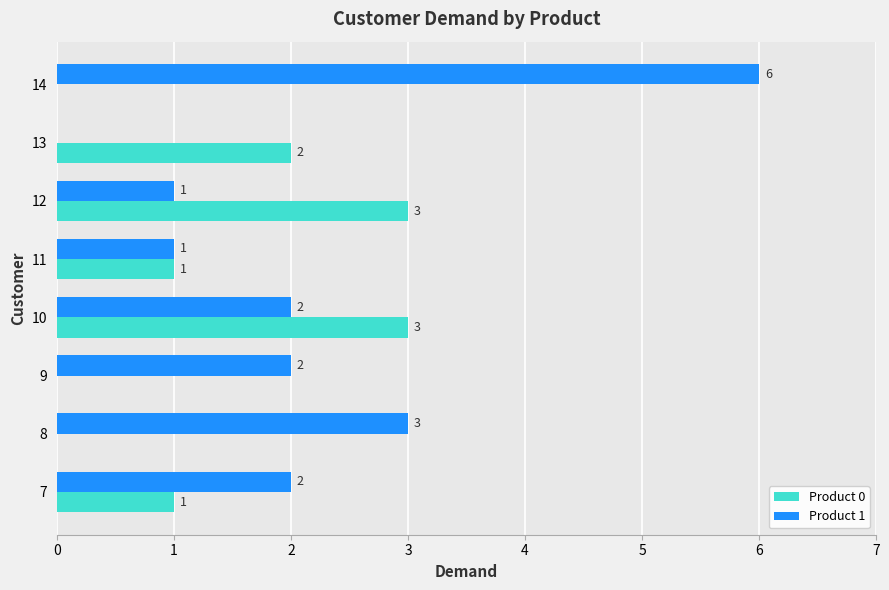

Which series has the widest spread of values?

Product 1